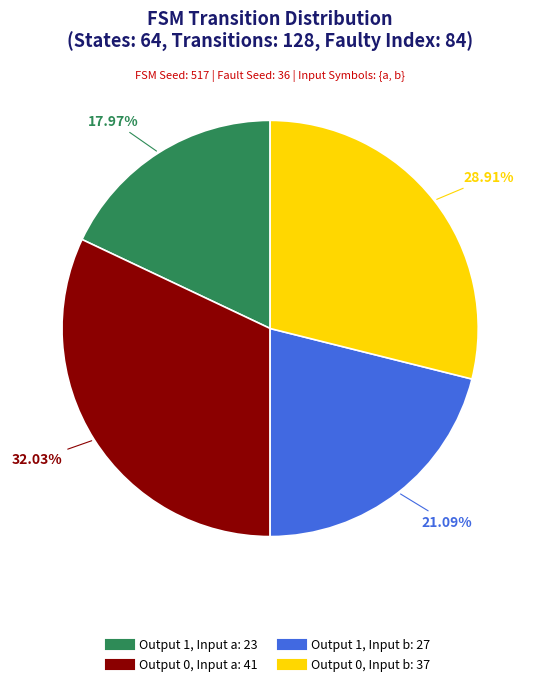

Is there a majority slice in this chart?

No